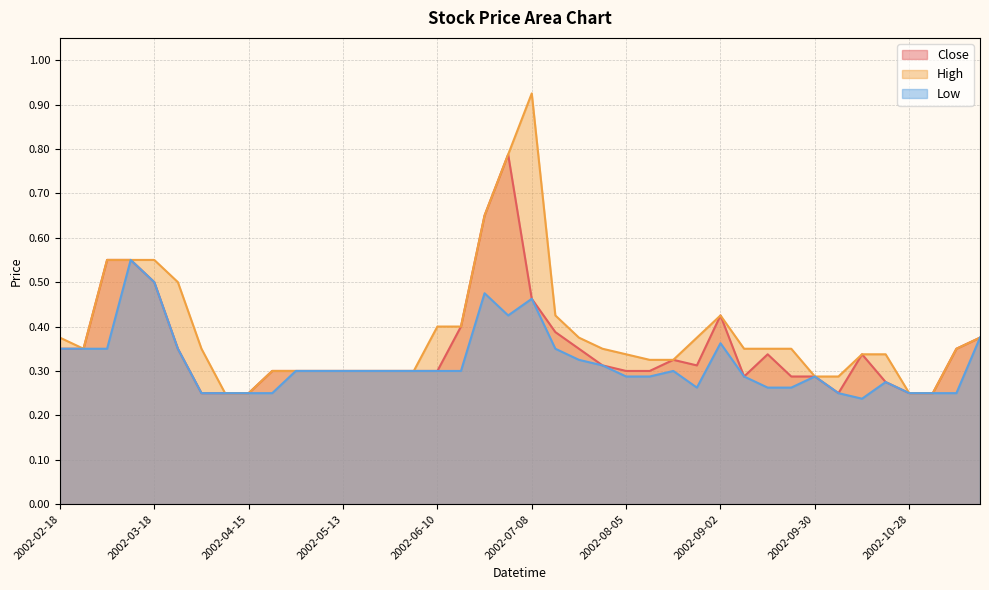

What is the maximum value shown in the chart?

0.9